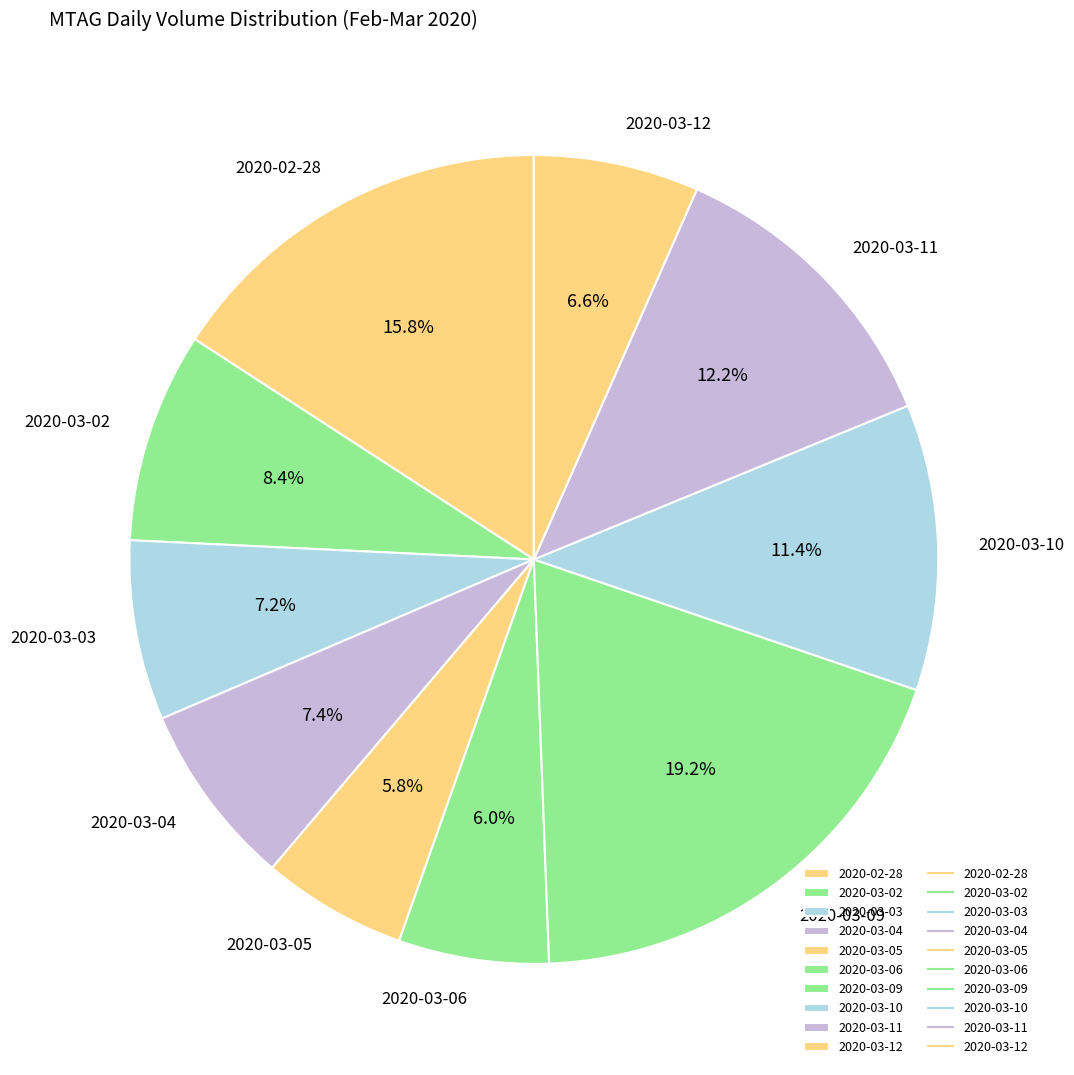

Combined, do 2020-03-09 and 2020-03-03 account for over 50%?

No